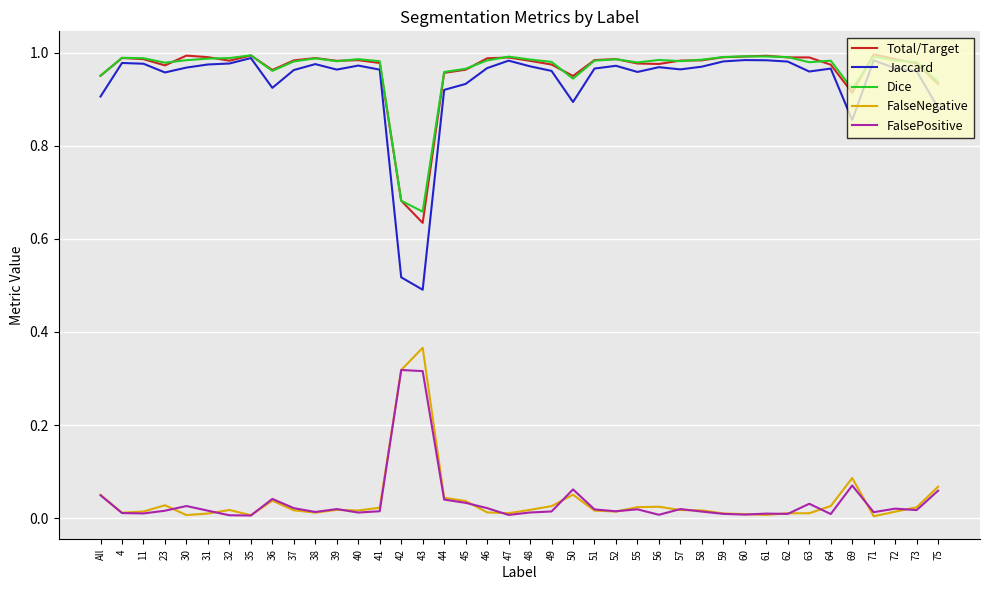

Which series has the largest range (max minus min)?

Jaccard